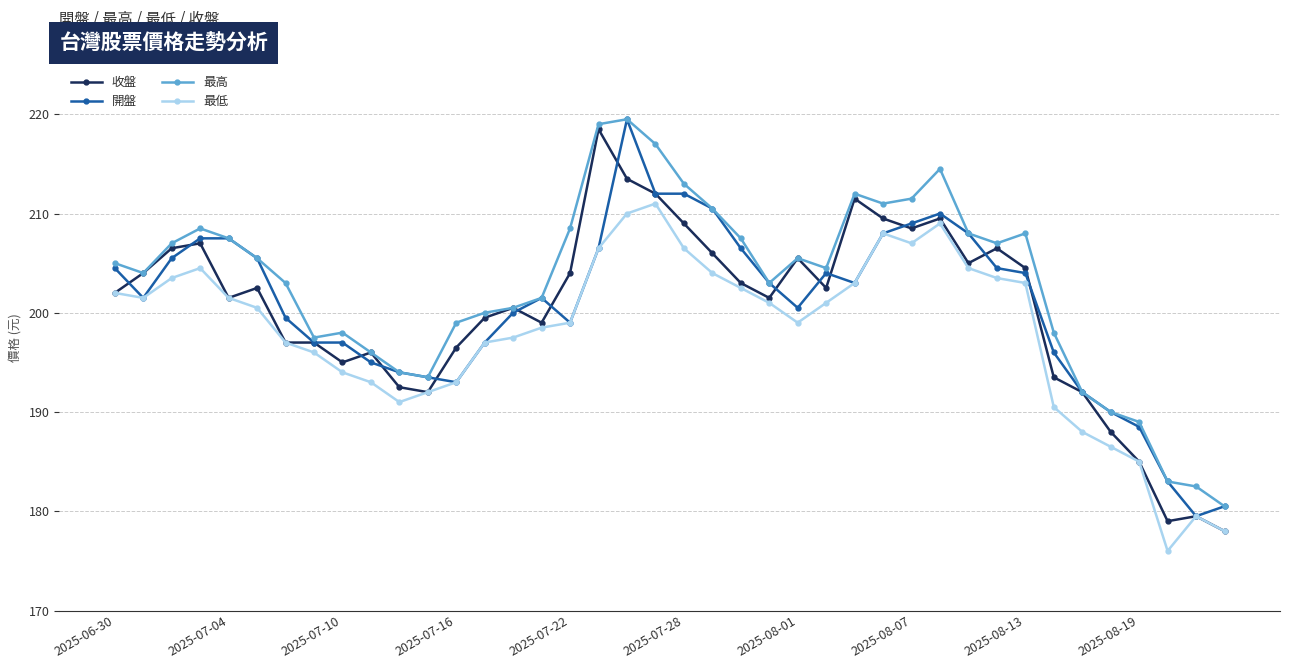

True or false: 開盤 has more than 0 points higher than both neighbors.

True